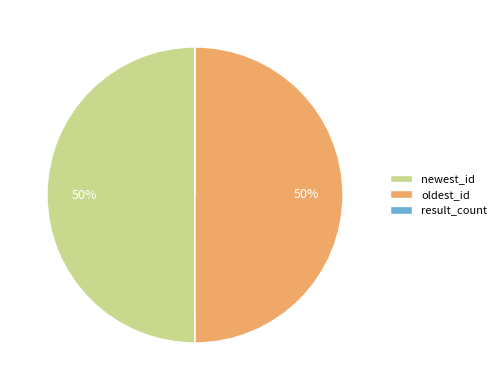

Is it true that oldest_id is 50% of the pie?

True